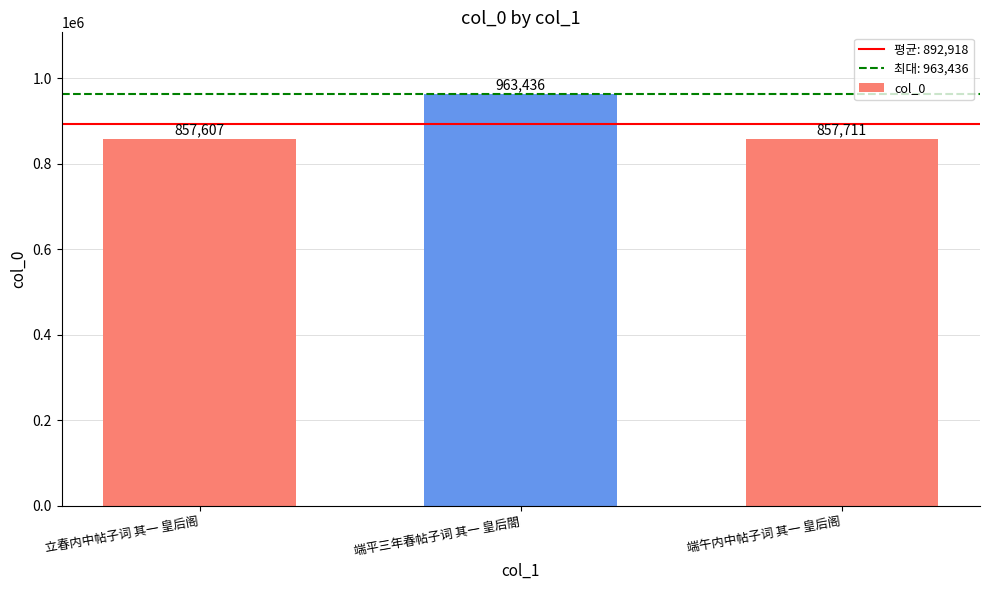

What is the sum of all values?

2678754